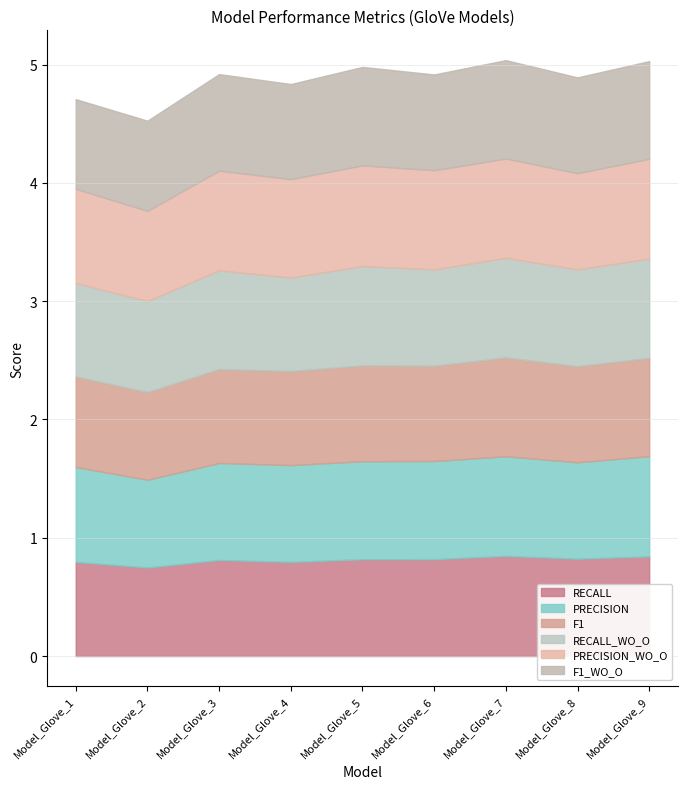

Where is the first local minimum for F1_WO_O?

Model_Glove_4